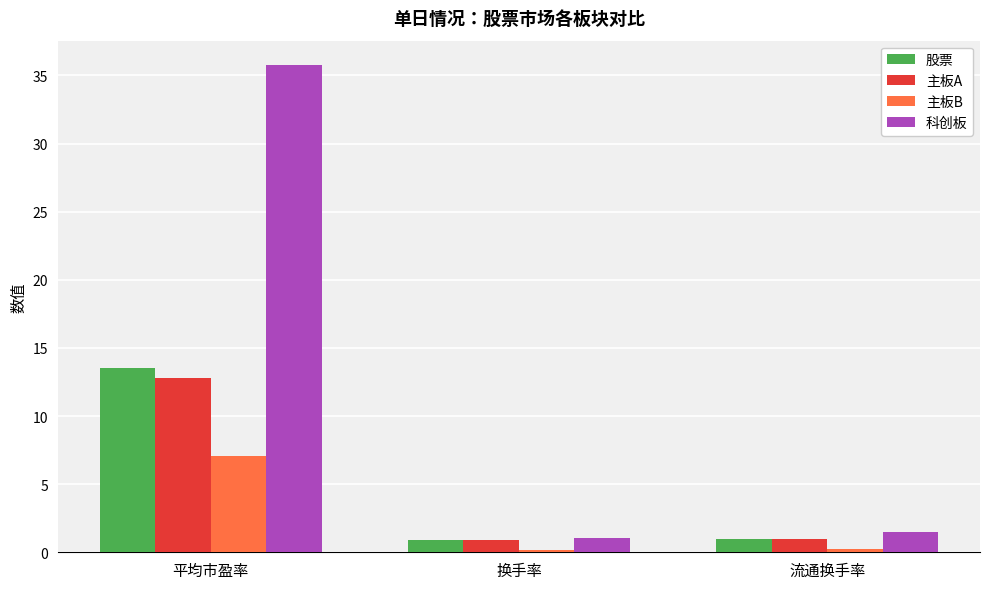

What position from the right is 平均市盈率?

3